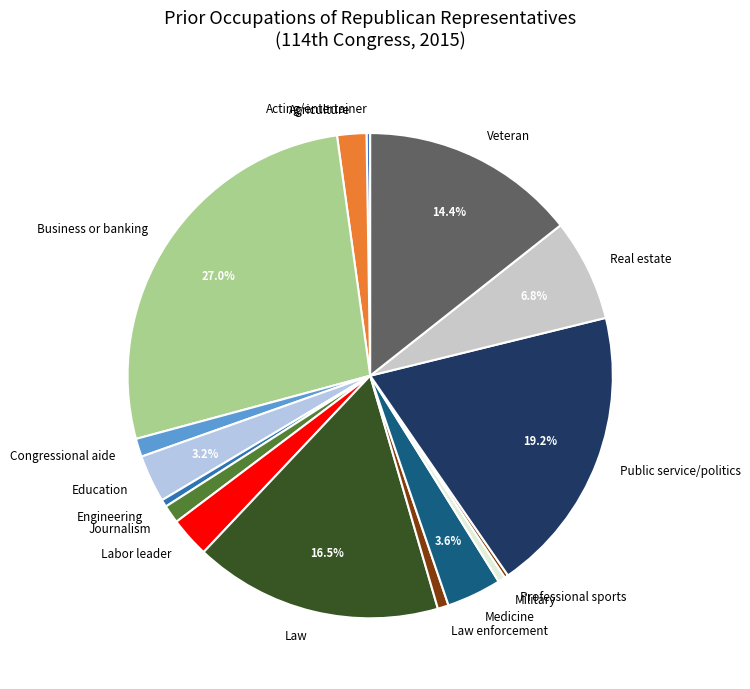

True or false: Law enforcement accounts for 1% of the total.

True